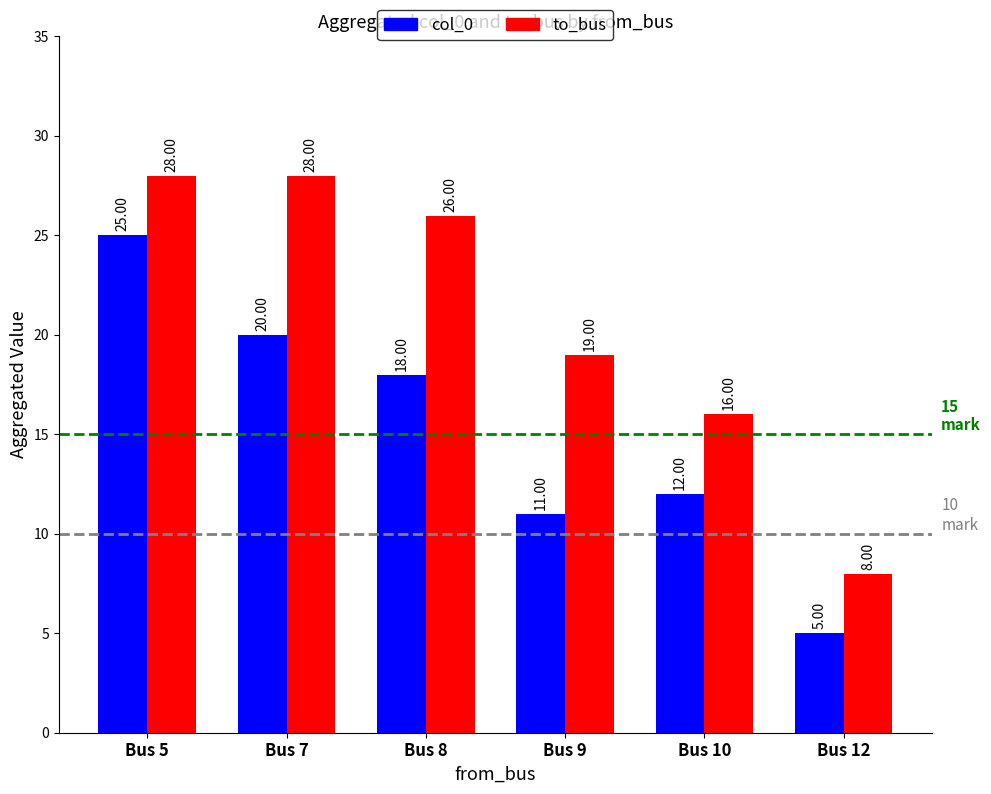

Is the value of col_0 at Bus 8 greater than the value of to_bus at Bus 5?

No